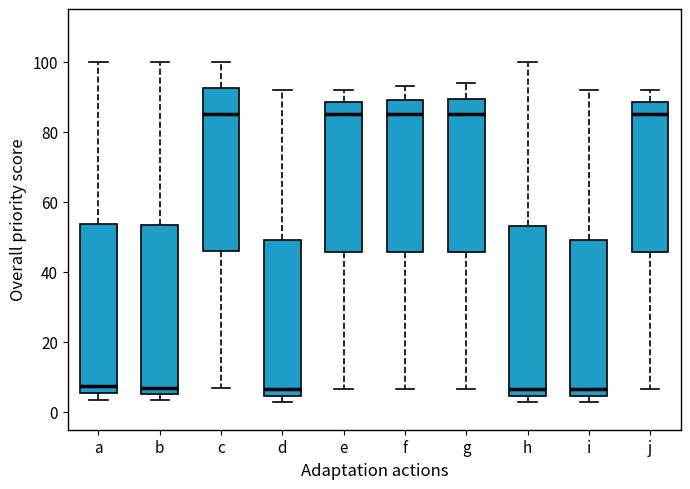

Reading left to right, transcribe this box plot: for each box, give where its median line is, the range the box spans, and where its two whiskers end, as read against the y-axis. The values are not printed on the chart, so give them approximately, as read against the axis.

a: median 8, box 6 to 54, whiskers 4 to 100
b: median 8, box 6 to 54, whiskers 4 to 100
c: median 86, box 46 to 92, whiskers 8 to 100
d: median 6, box 4 to 50, whiskers 4 (just below the box's lower edge) to 92
e: median 86, box 46 to 88, whiskers 6 to 92
f: median 86, box 46 to 90, whiskers 6 to 94
g: median 86, box 46 to 90, whiskers 6 to 94
h: median 6, box 4 to 54, whiskers 2 to 100
i: median 6, box 4 to 50, whiskers 2 to 92
j: median 86, box 46 to 88, whiskers 6 to 92